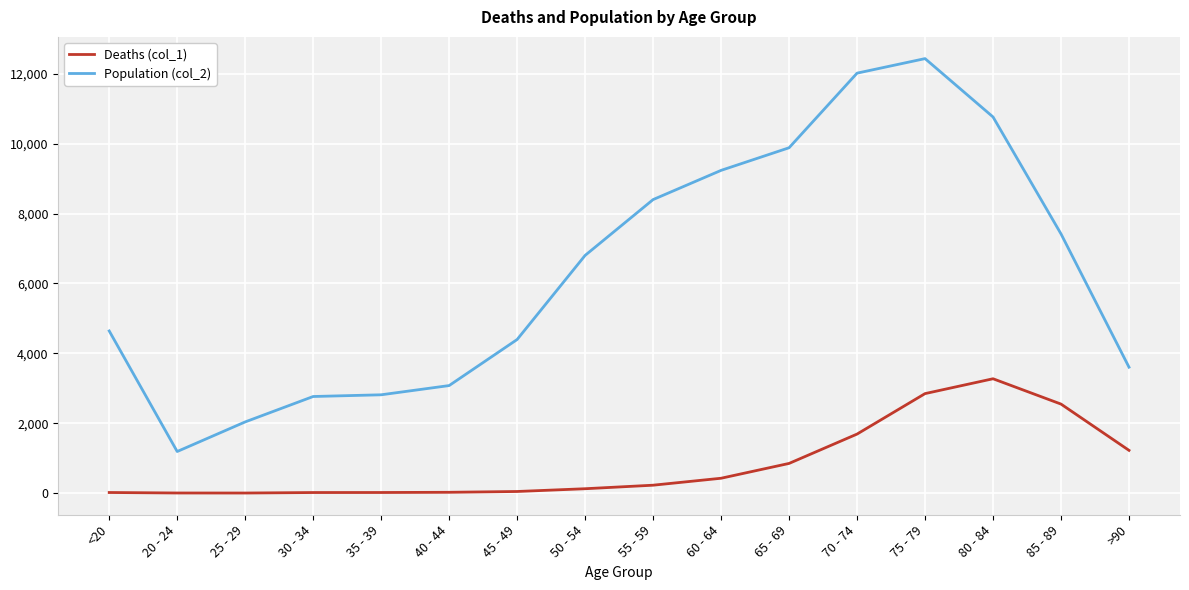

Which series has the widest spread of values?

Population (col_2)